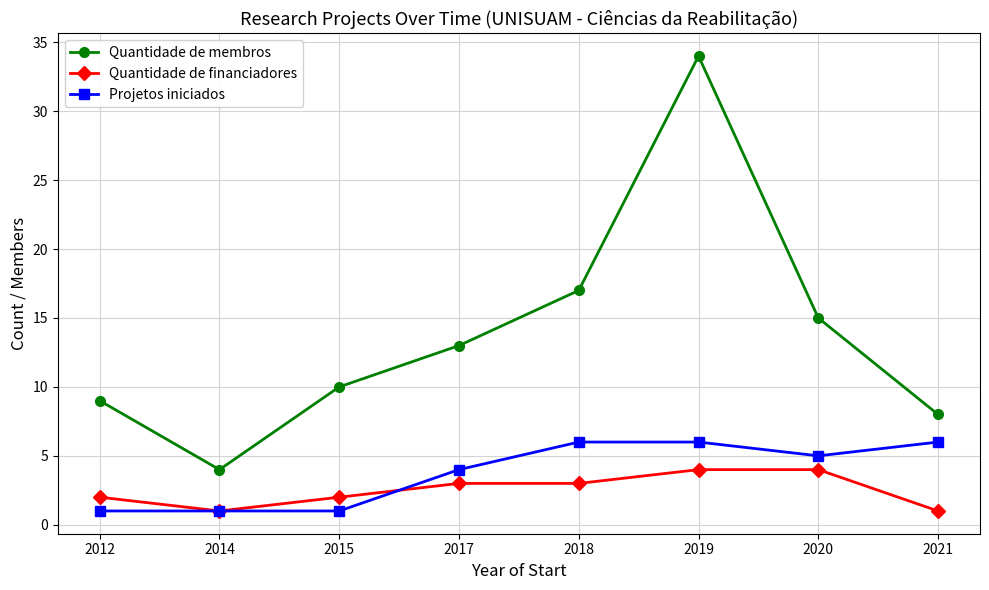

Reading left to right, list all the values displayed in this chart.

Quantidade de membros: 9	4	10	13	17	34	15	8
Quantidade de financiadores: 2	1	2	3	3	4	4	1
Projetos iniciados: 1	1	1	4	6	6	5	6